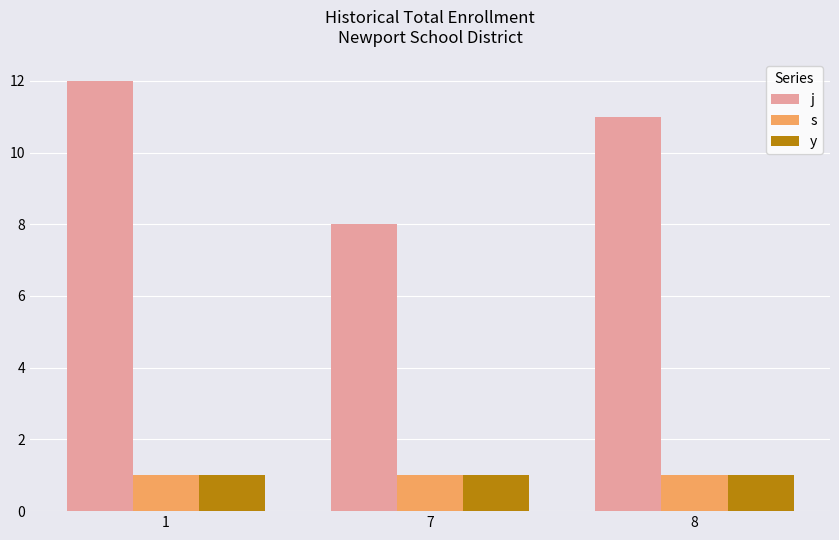

Is the value of j at 1 greater than the value of y at 1?

Yes